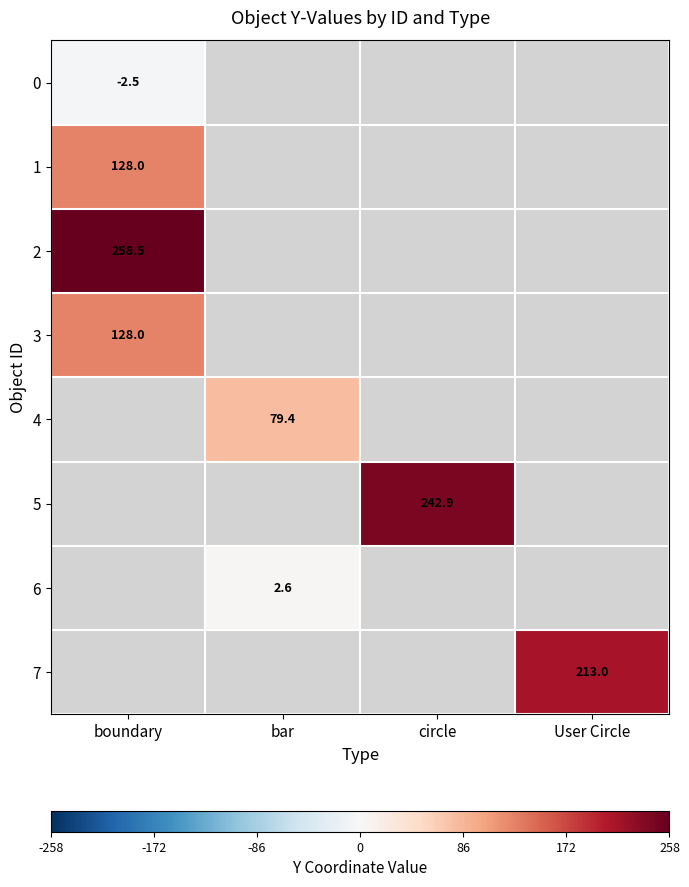

The 0 series shows -2.5 at boundary. True or false?

True